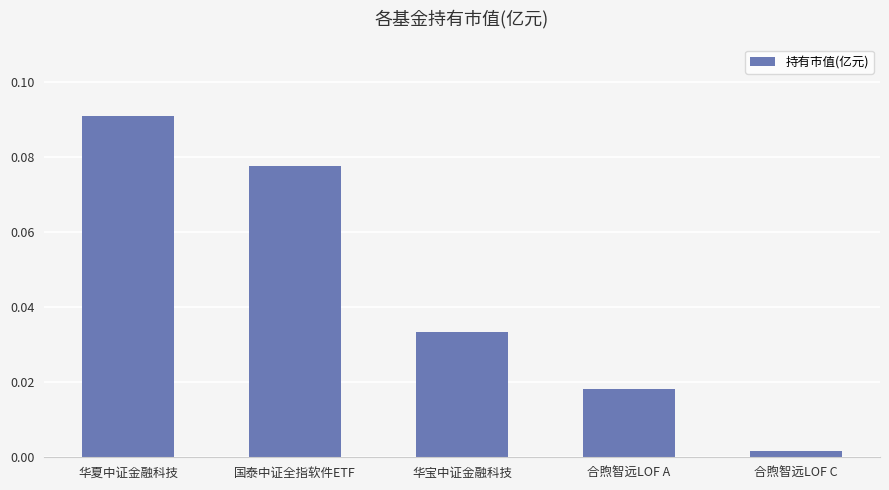

How many bars are there in total?

5